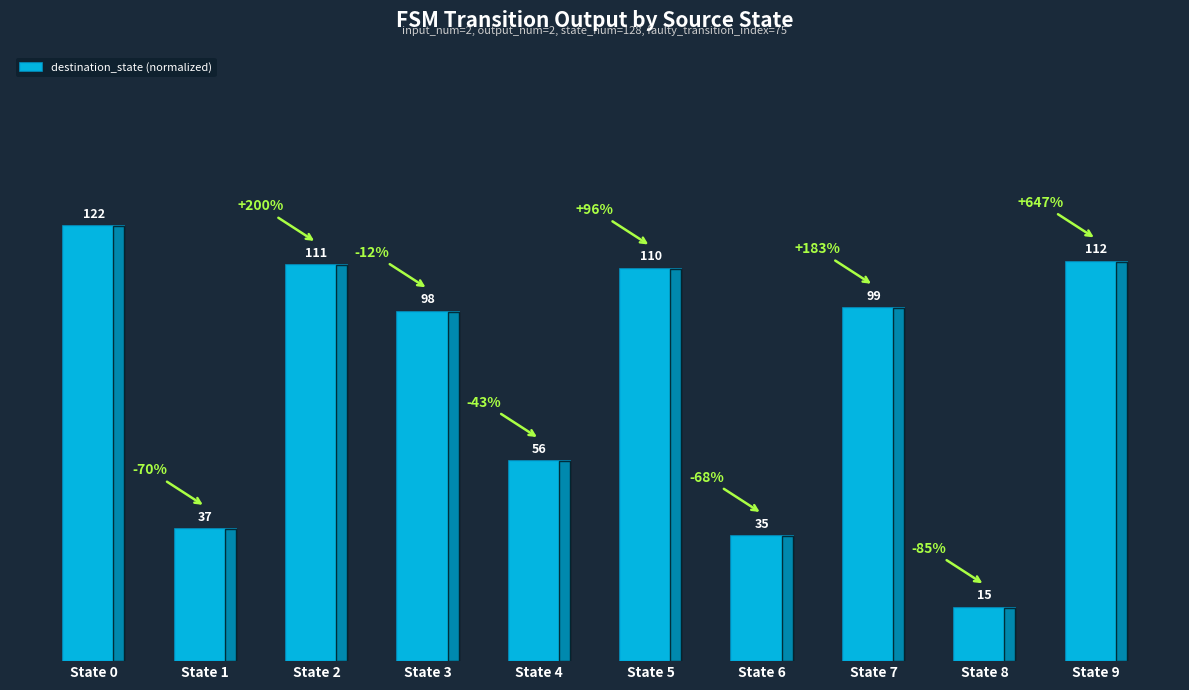

Where does the data first go above 77?

State 0